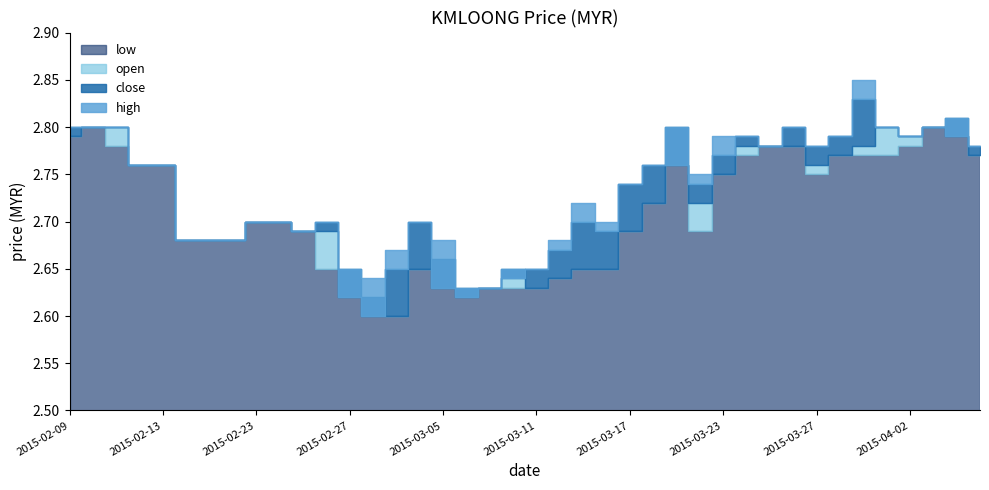

The low series shows 2.7 at 2015-02-18. True or false?

True